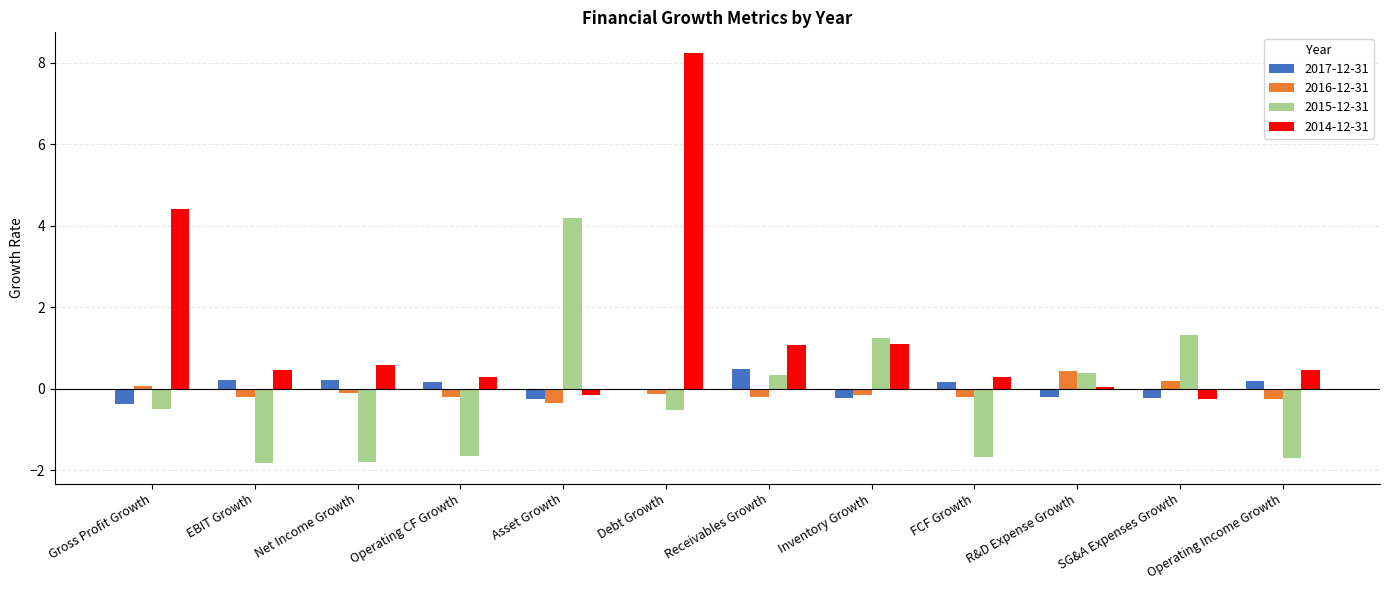

Which series has the largest total across all categories?

2014-12-31